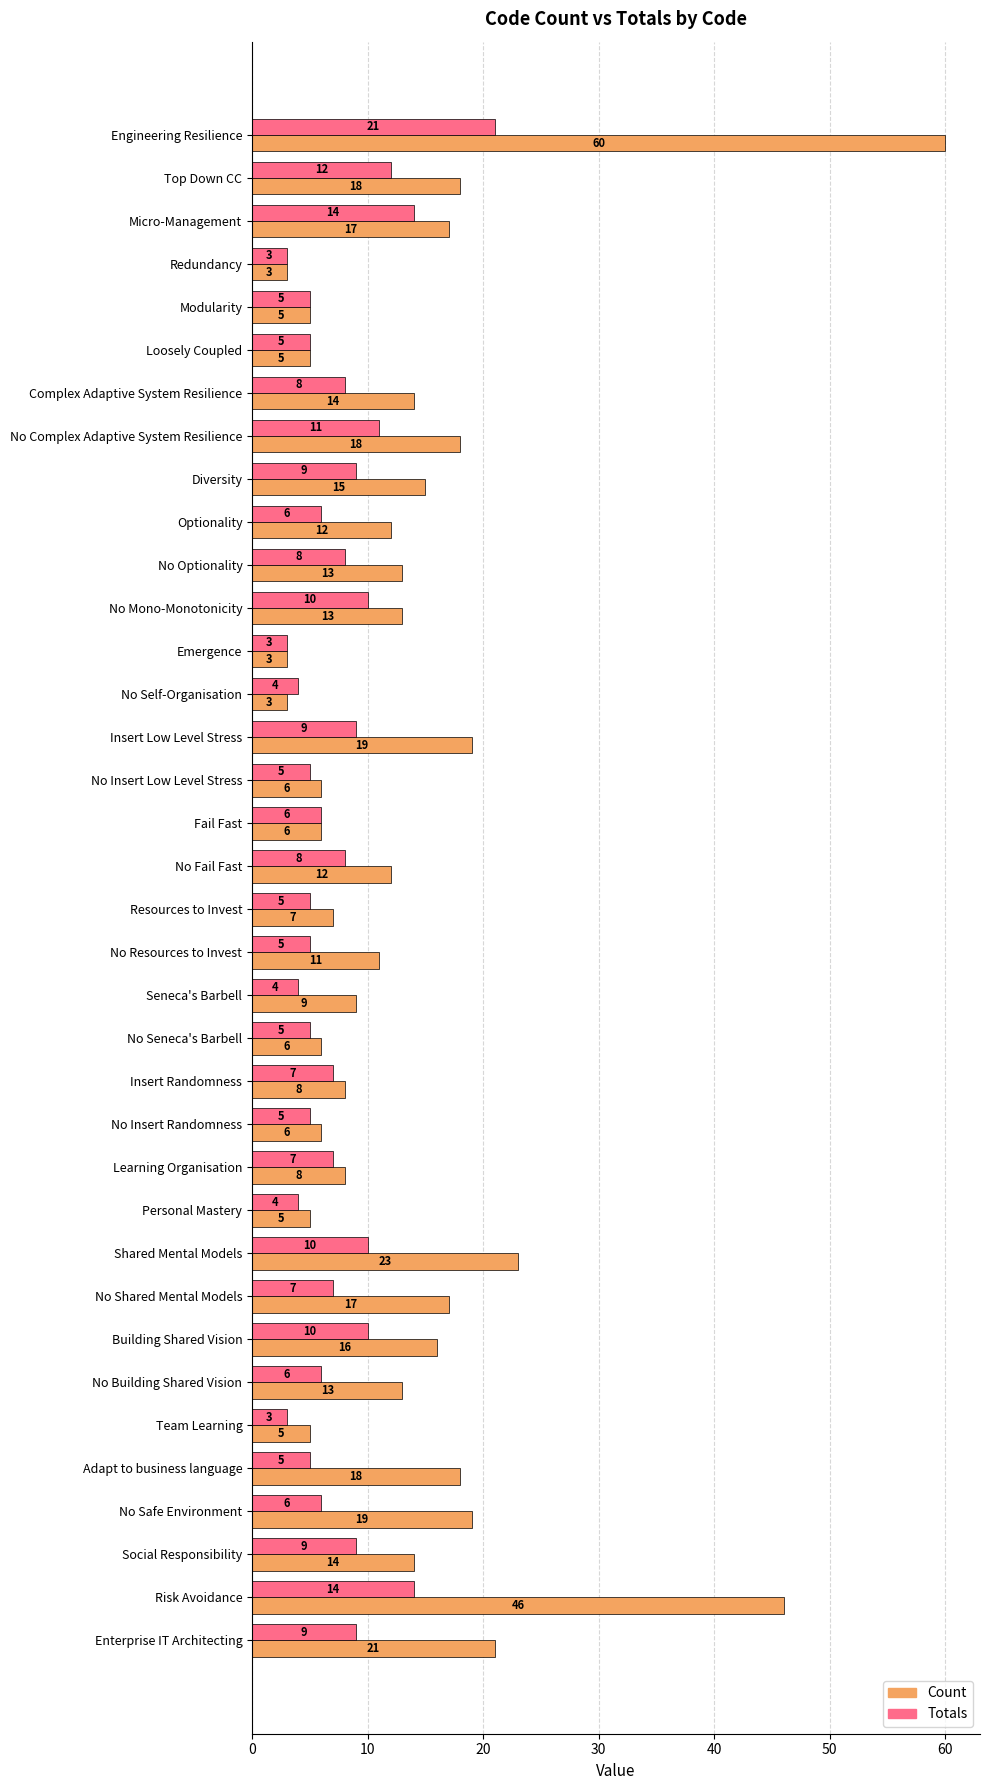

Is it true that Count equals 7 at Building Shared Vision?

False